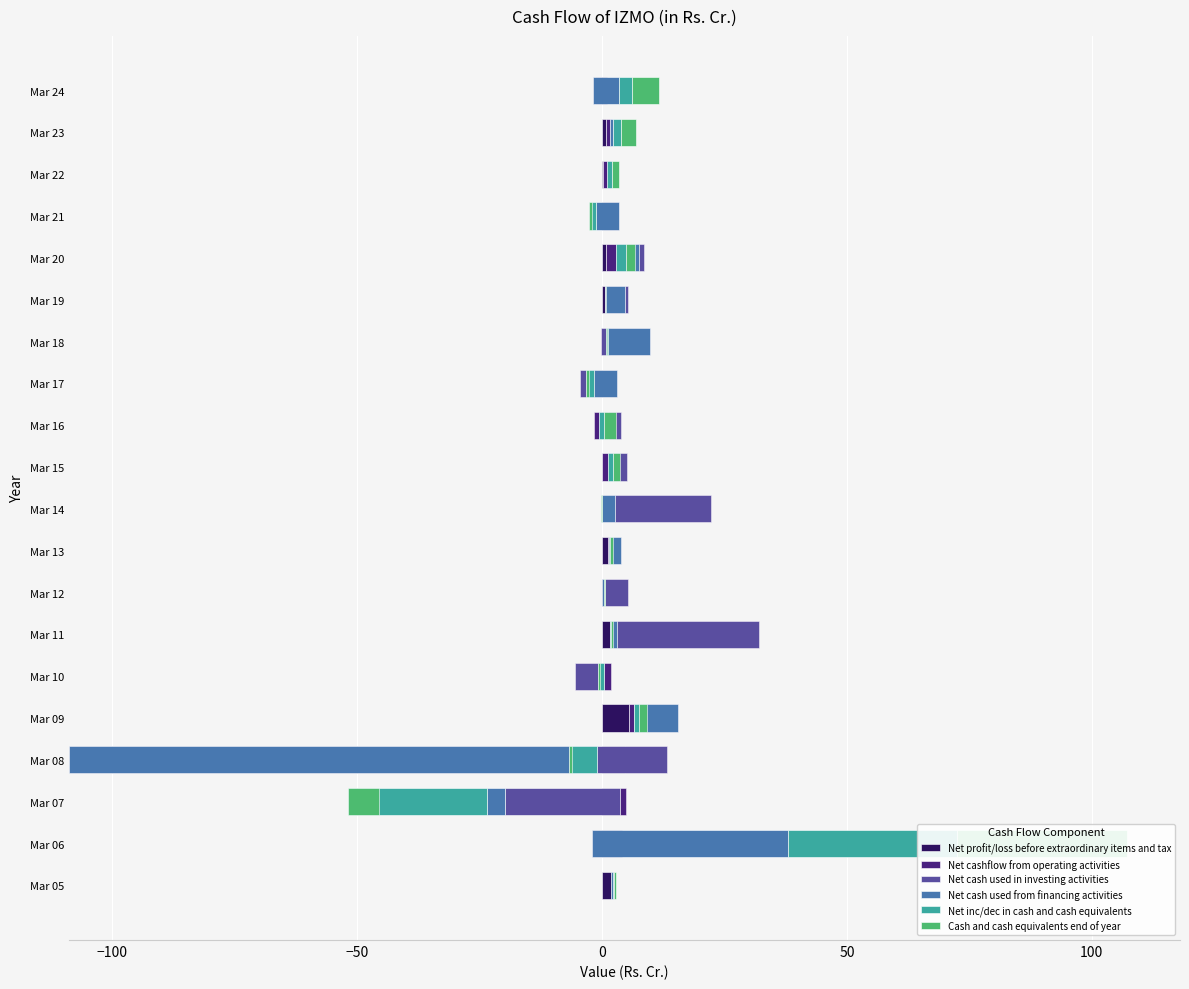

Which series changed the most between Mar 07 and Mar 13?

Net inc/dec in cash and cash equivalents